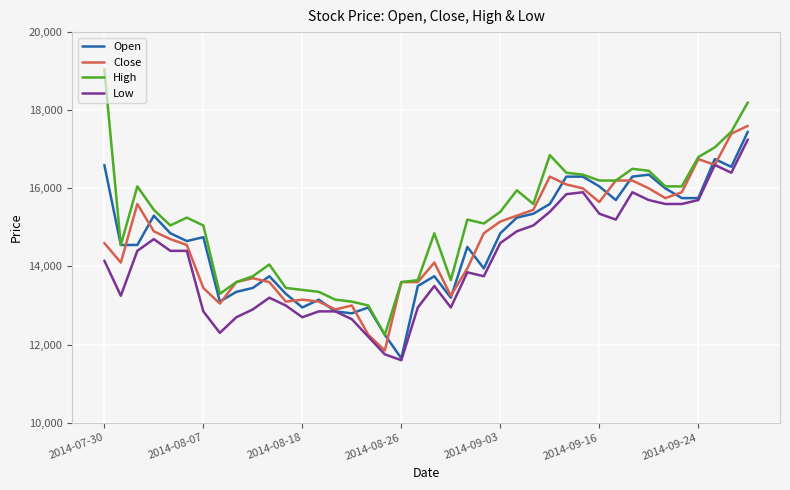

What is the minimum value for Low?

11600